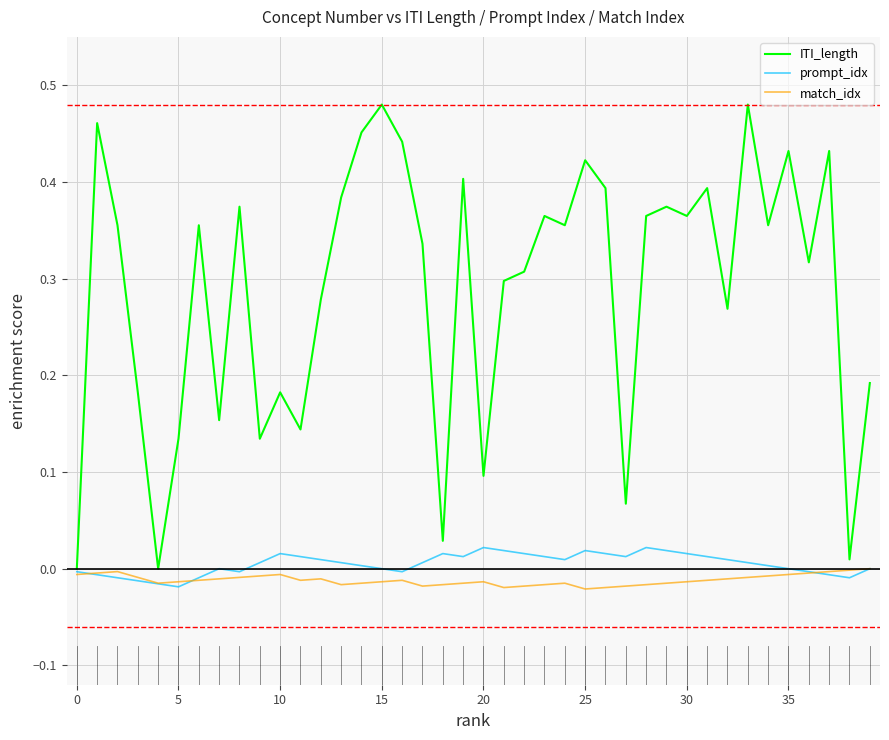

Which series has the widest spread of values?

ITI_length